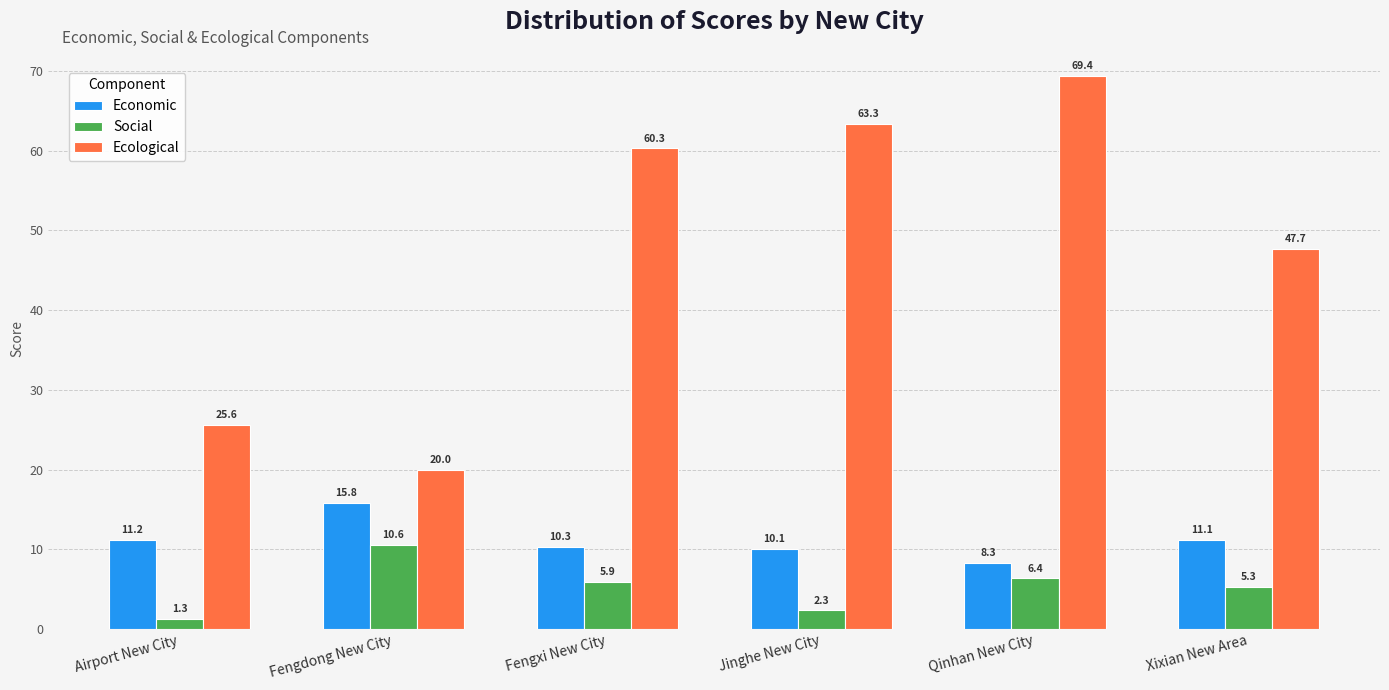

What is the average value of the Economic series?

11.1